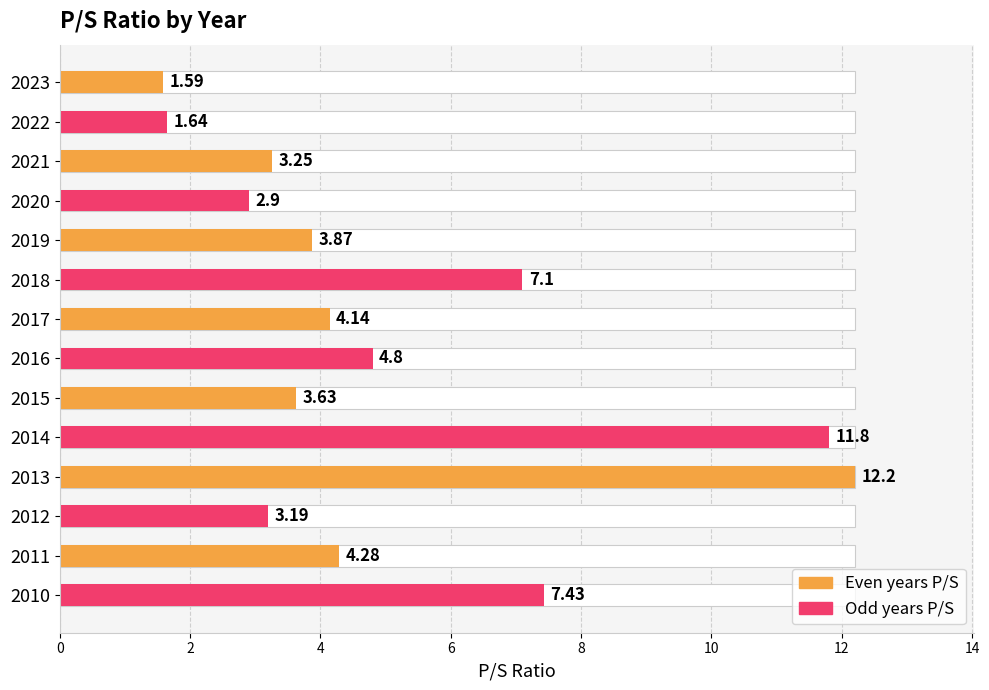

What is the change in value from 2023 to 2018?

+5.5